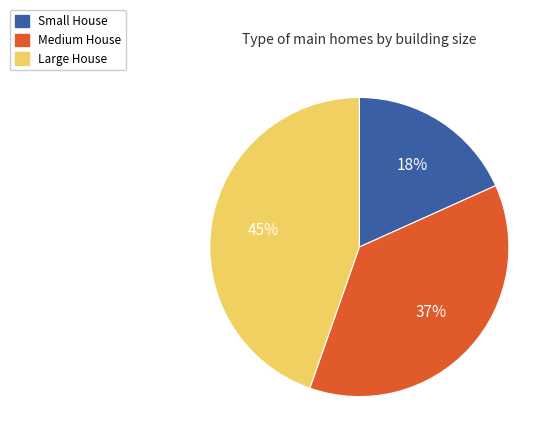

To the nearest percent, what portion does Small House represent?

18%